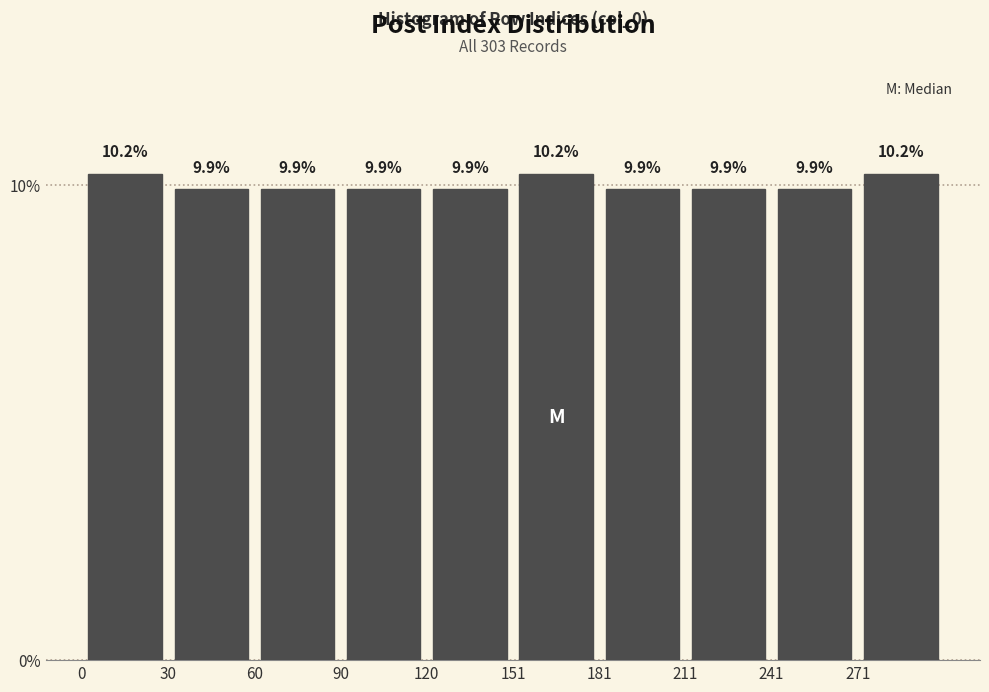

Reading left to right, transcribe this chart: for each bar, give the range it covers on the x-axis and its height. The bar edges are not printed on the chart, so give them approximately, as read against the axis.

0 to 30: 10.2
30 to 60: 9.9
60 to 90: 9.9
90 to 120: 9.9
120 to 150: 9.9
150 to 180: 10.2
180 to 210: 9.9
210 to 240: 9.9
240 to 270: 9.9
270 to 300: 10.2